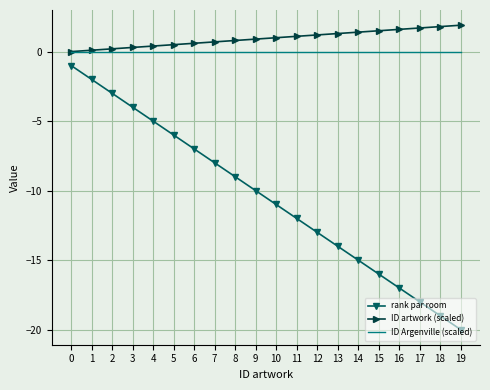

True or false: rank par room has a value of -8.0 at 7.

True